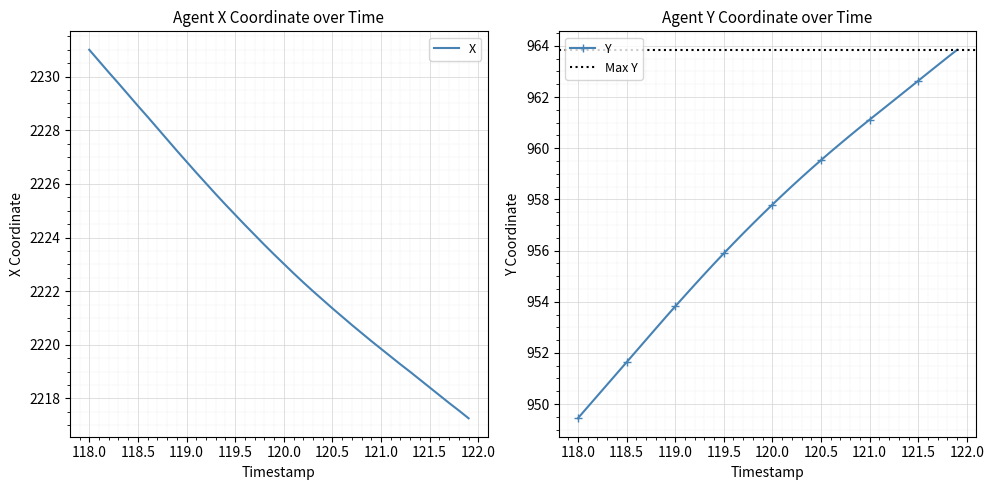

Which category has the lowest value in the Y series?

118.0